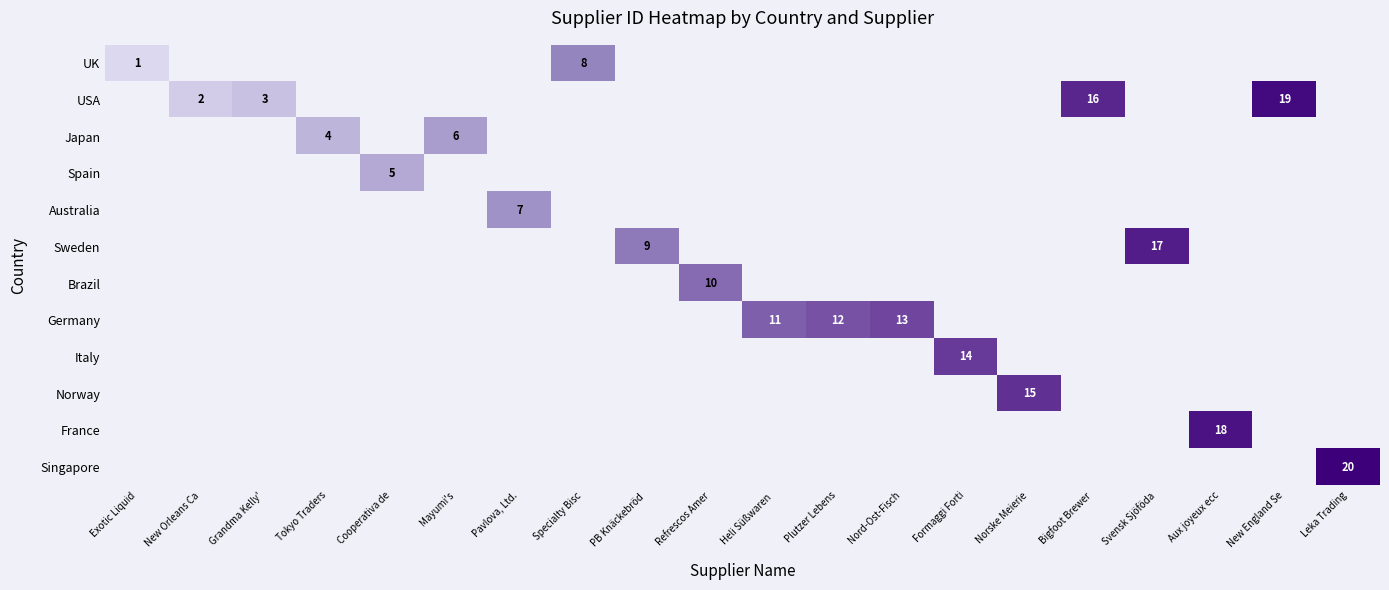

Is the value of UK at New Orleans Ca greater than the value of Germany at Specialty Bisc?

No